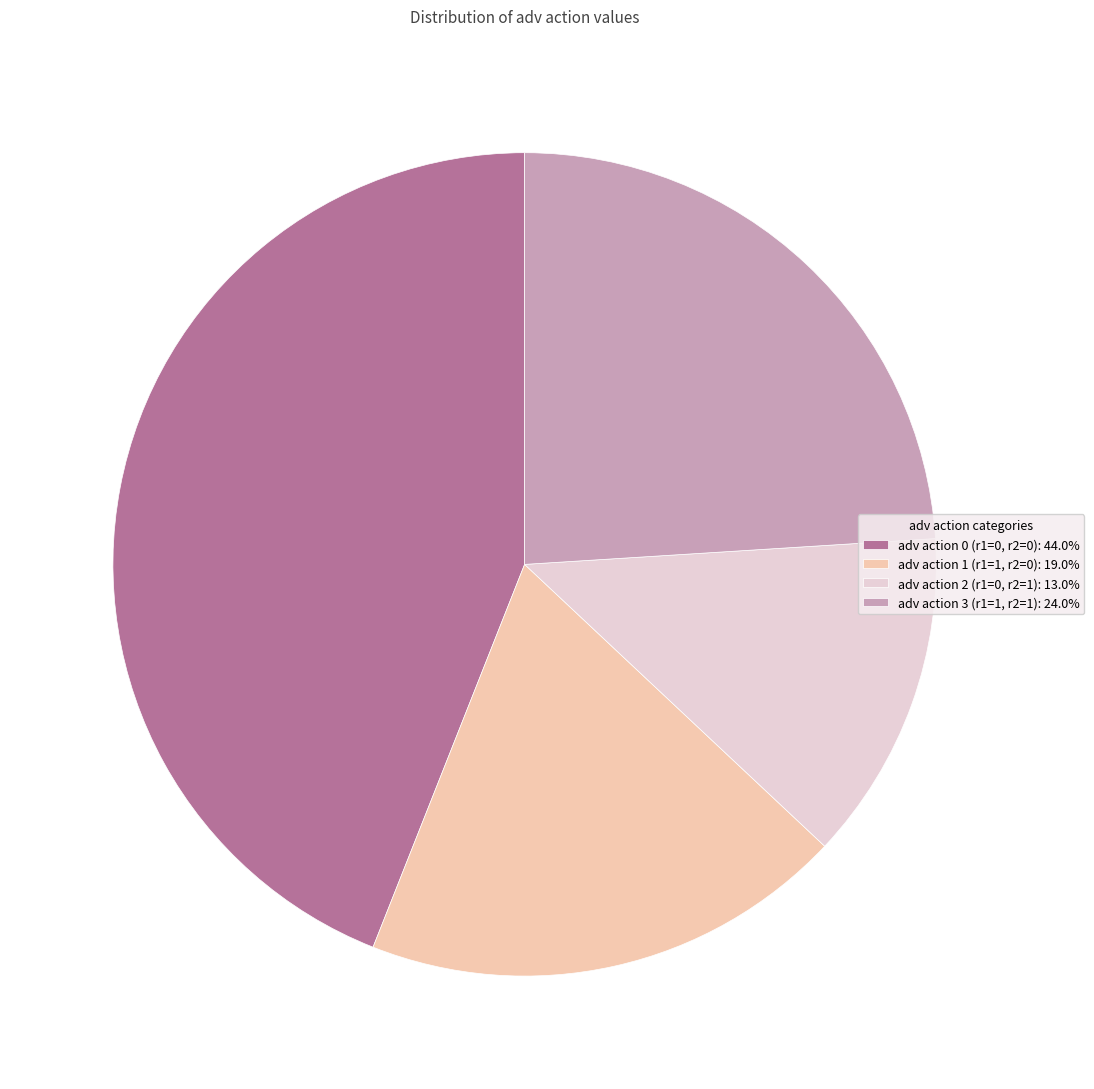

Which category has the smallest portion of the pie?

adv action 2 (r1=0, r2=1)